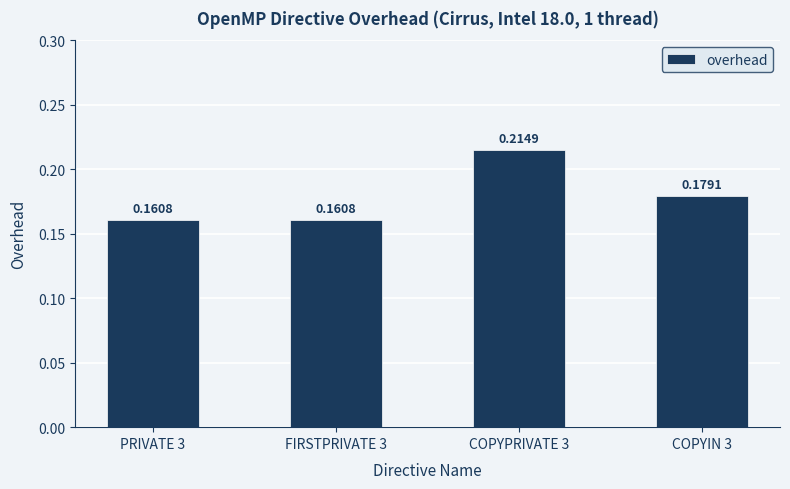

What is the sum of the values at COPYIN 3 and PRIVATE 3?

0.3